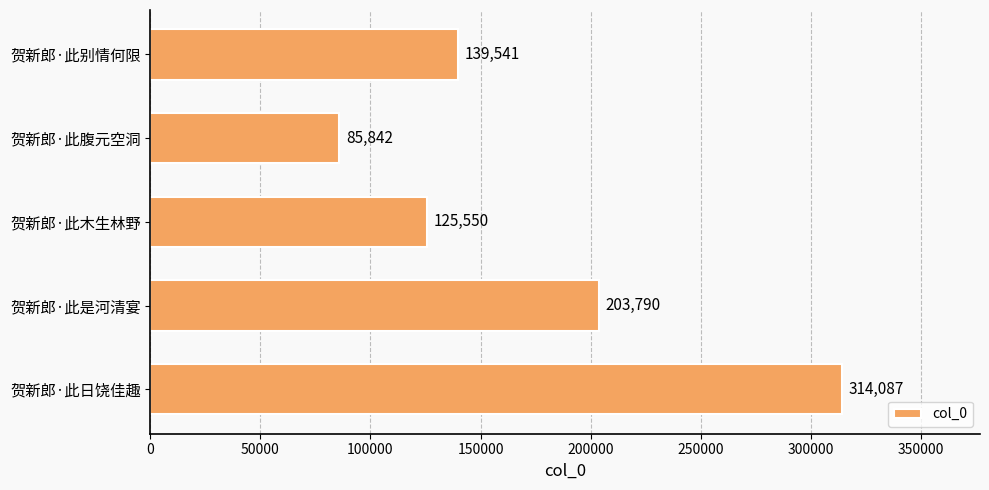

How many distinct data groups are displayed?

1